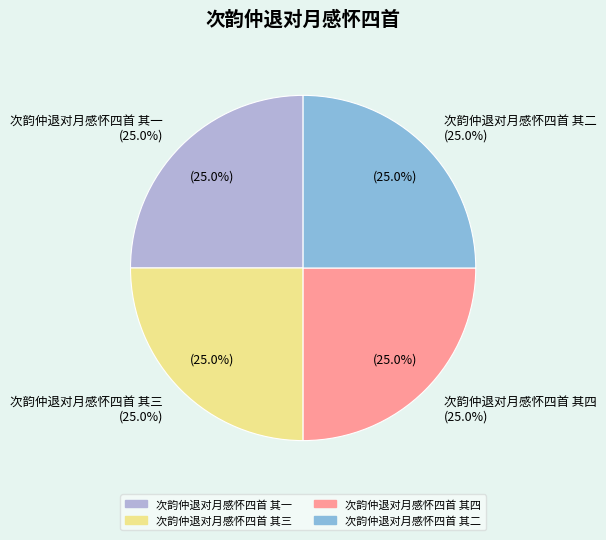

How many slices are in this pie chart?

4